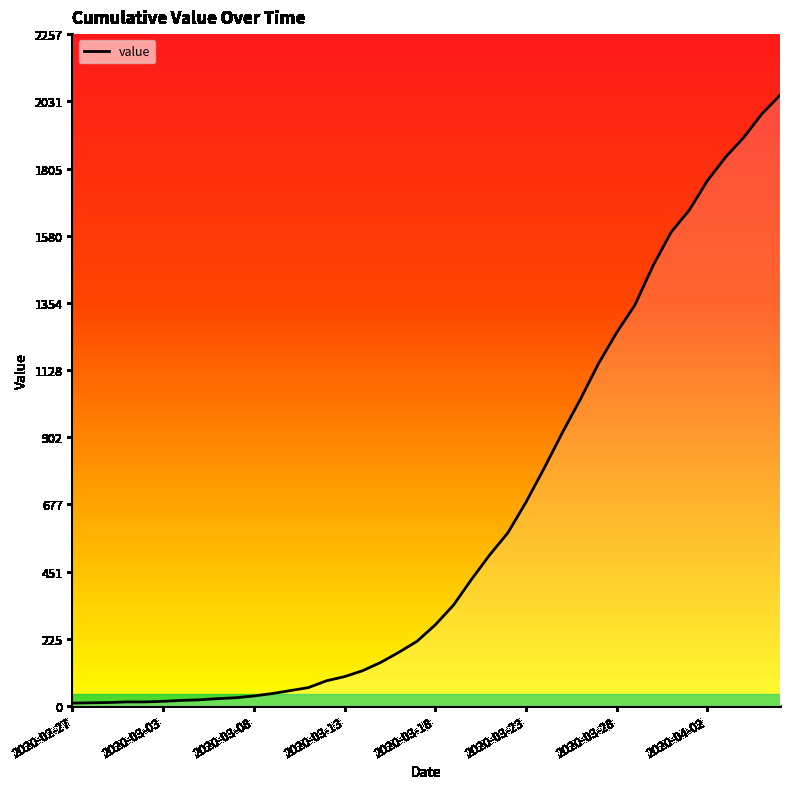

What is the maximum value shown in the chart?

2052